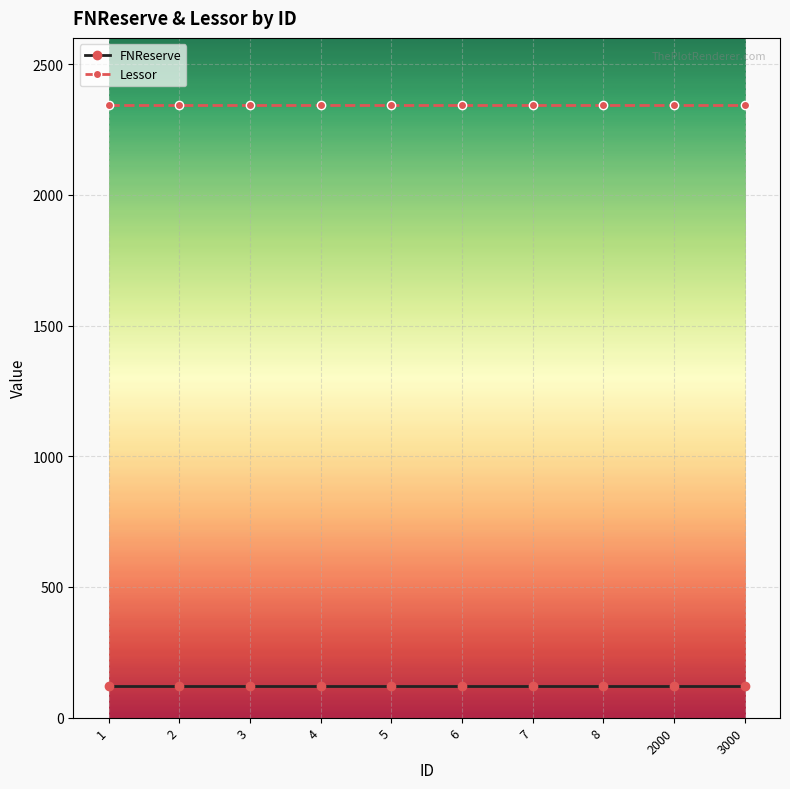

What is the difference between the highest and lowest values at 3000?

2222